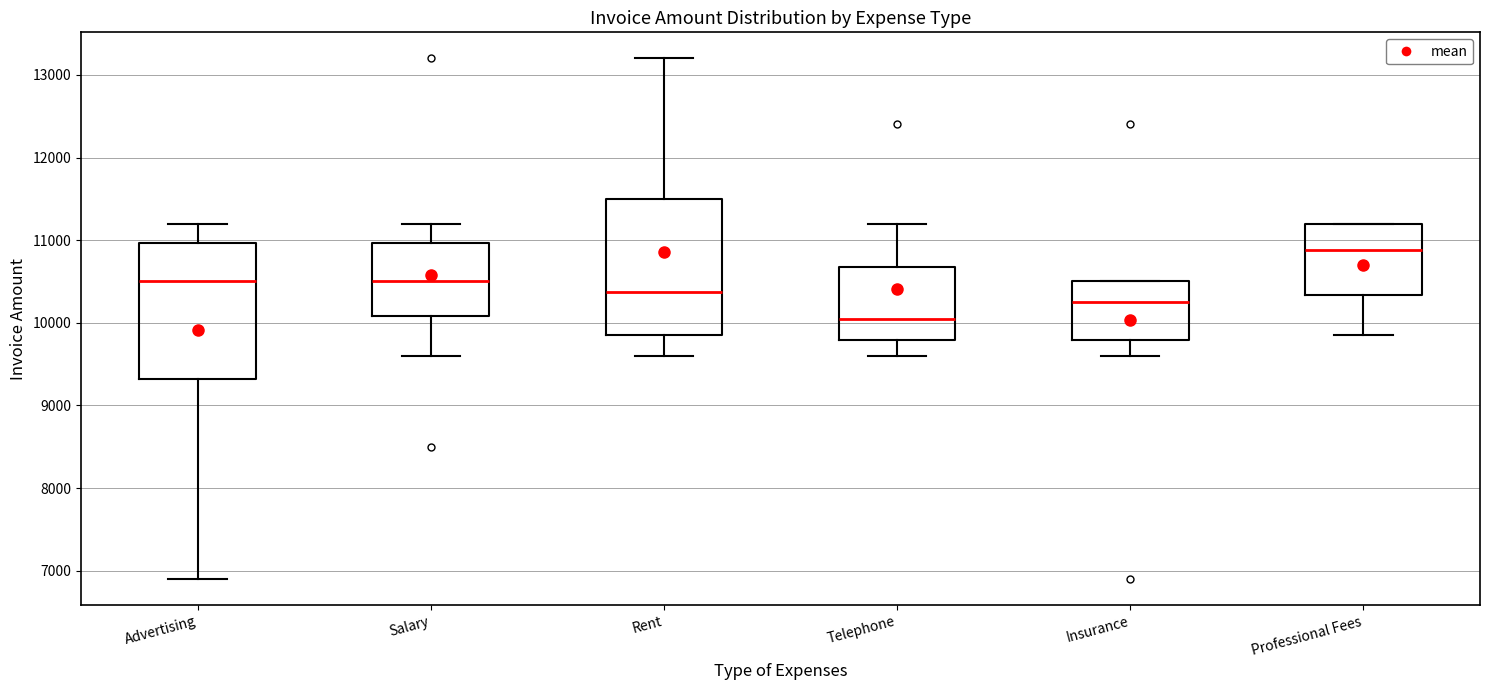

Which box's median line is the highest?

Professional Fees